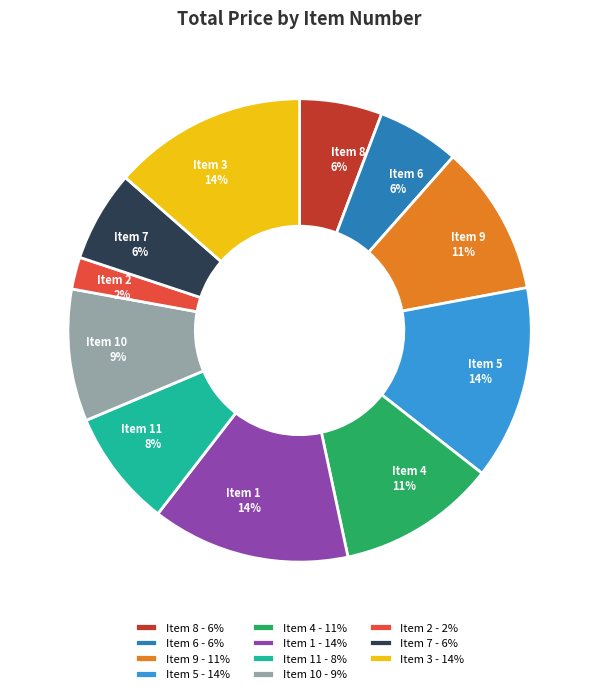

To the nearest percent, what is the combined percentage of Item 11 and Item 2?

10%